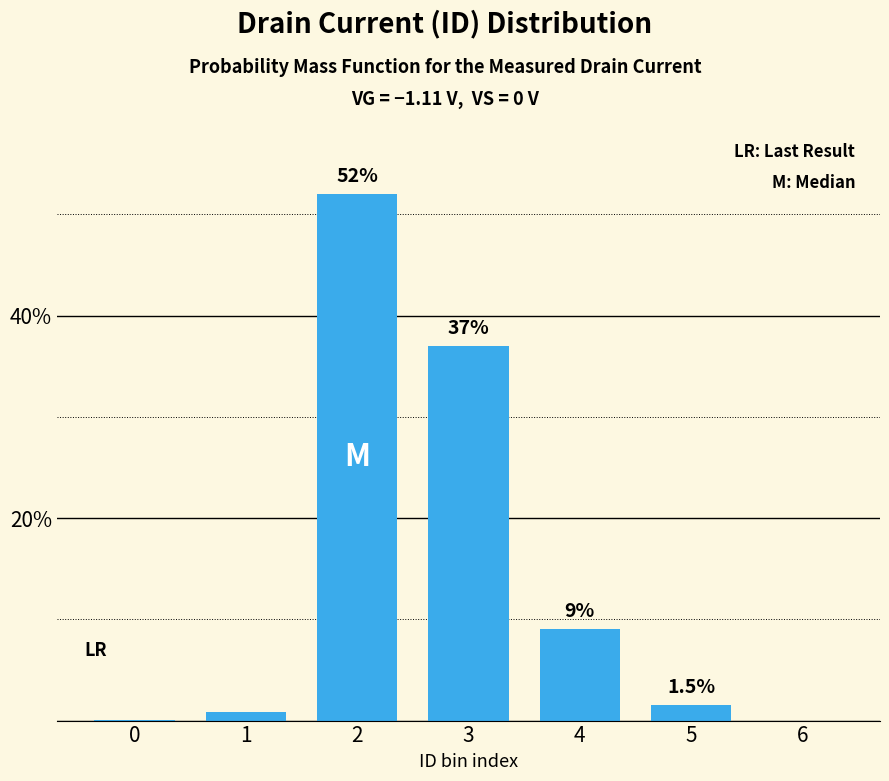

Are the bars horizontal?

No